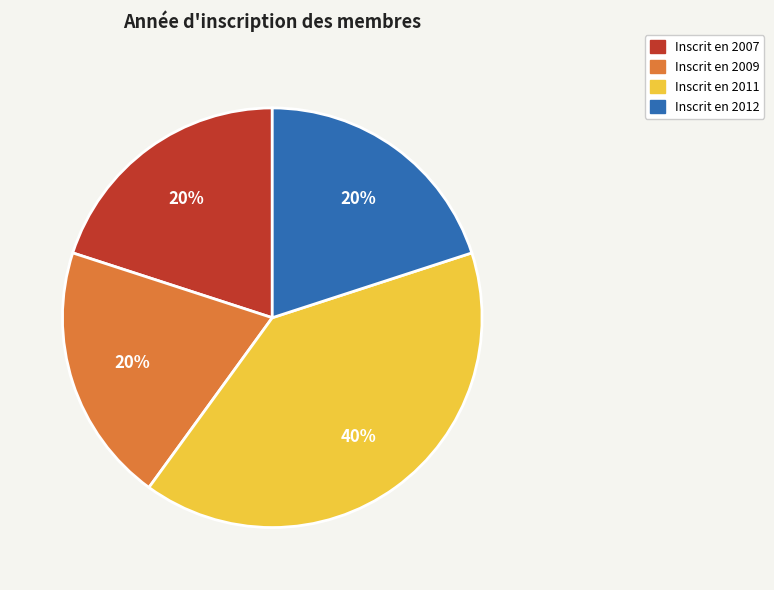

Is it true that Inscrit en 2011 is 50% of the pie?

False